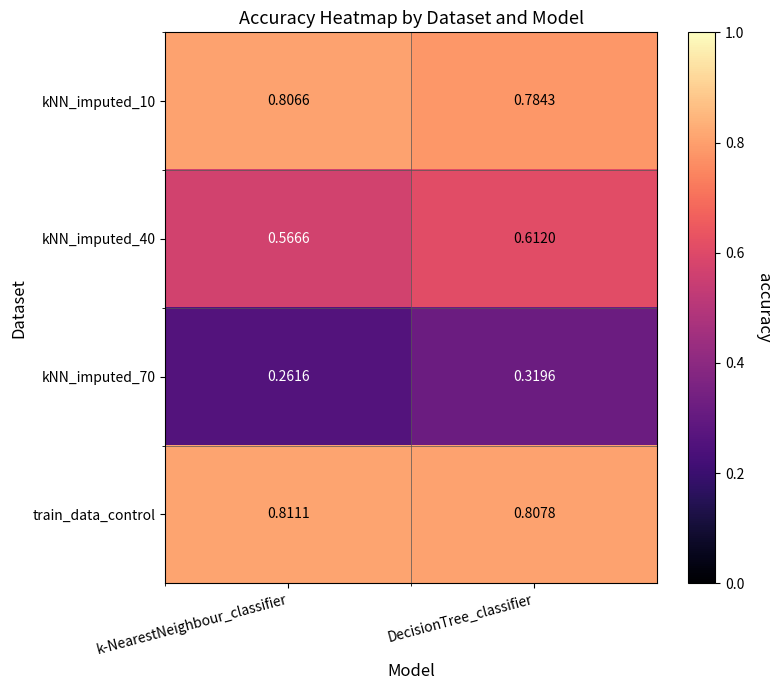

At which label does kNN_imputed_40 reach its minimum?

k-NearestNeighbour_classifier